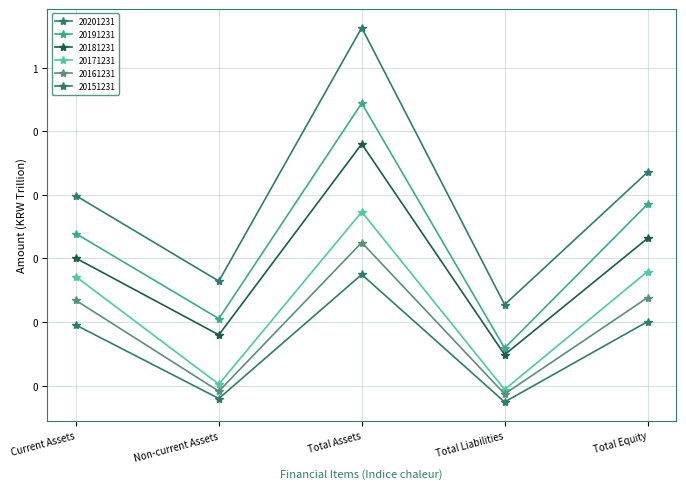

At which label does 20181231 reach its peak?

Total Assets